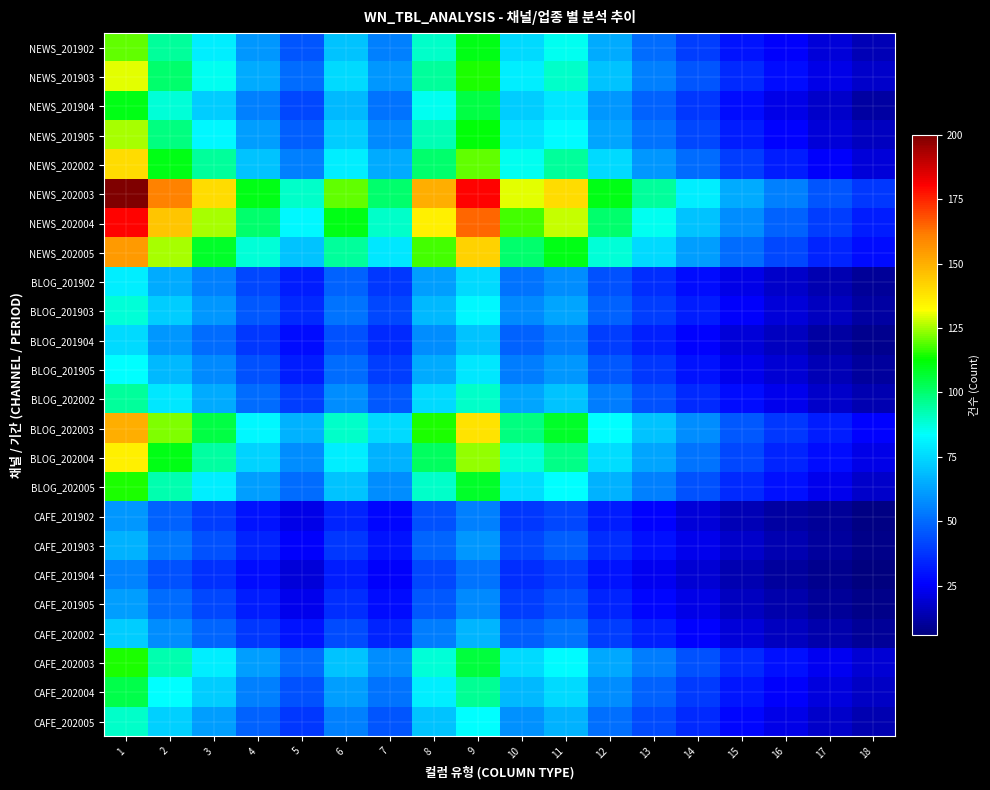

What is the difference between the highest and lowest values at 9?

128